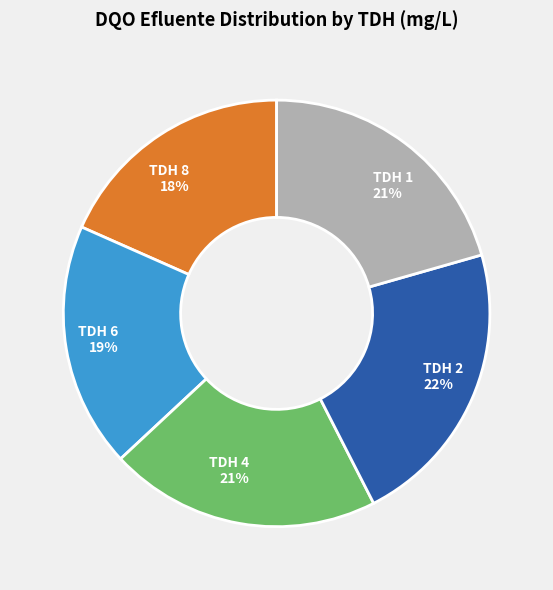

Combined, do TDH 6 and TDH 8 account for over 50%?

No